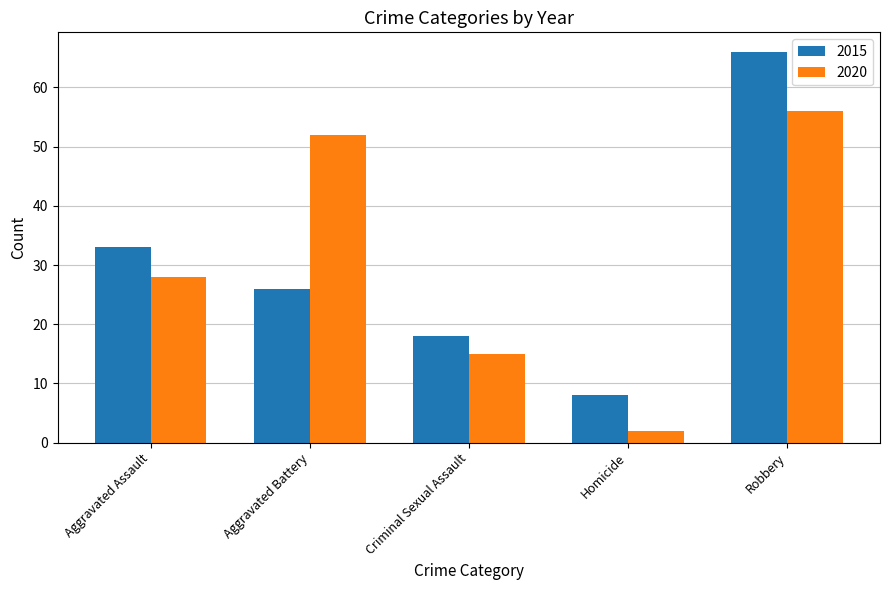

What is the sum of all 2015 values?

151